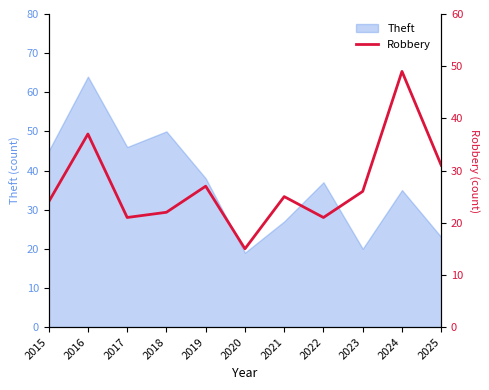

True or false: the data has more than 1 interior local peaks.

True